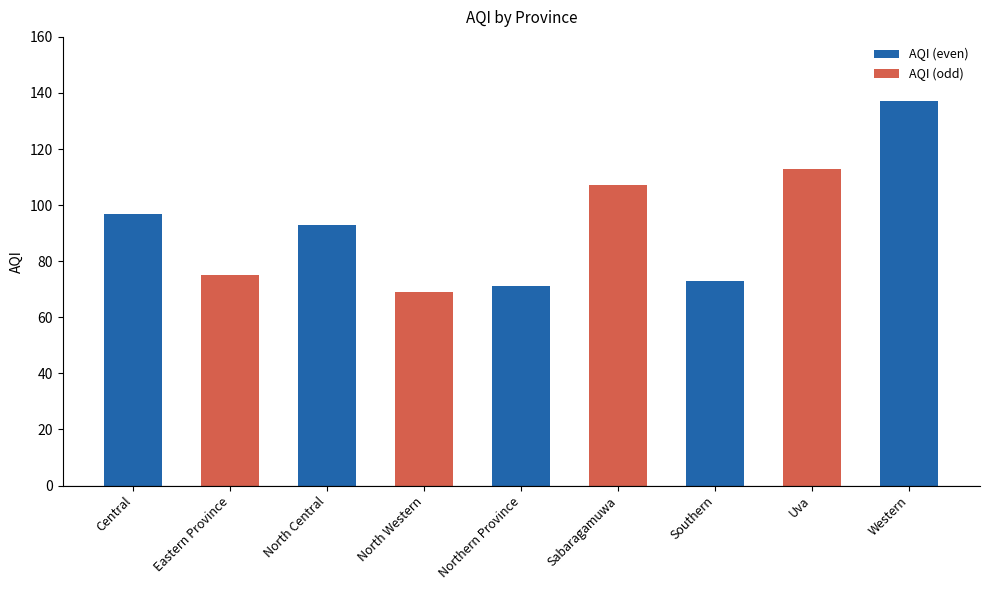

Reading right to left, what are all the values shown in this chart?

137	113	73	107	71	69	93	75	97